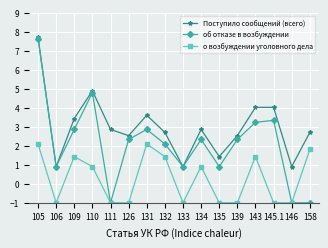

Which series has the largest total across all categories?

Поступило сообщений (всего)